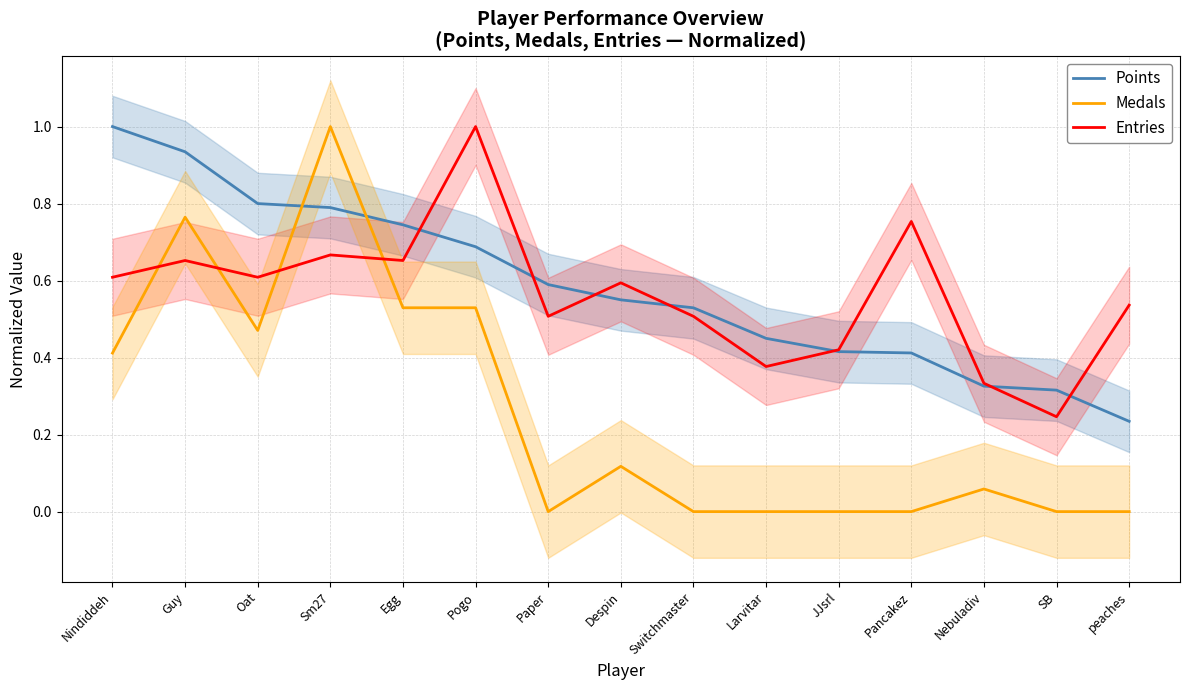

Between Oat and peaches, which is larger?

Oat